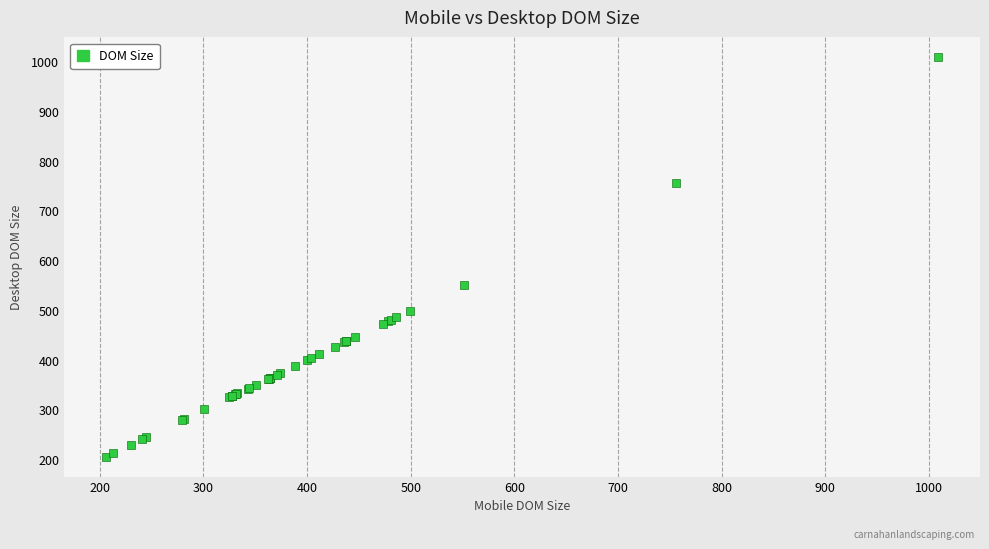

What Y value in the scatter plot is closest to 607?

551